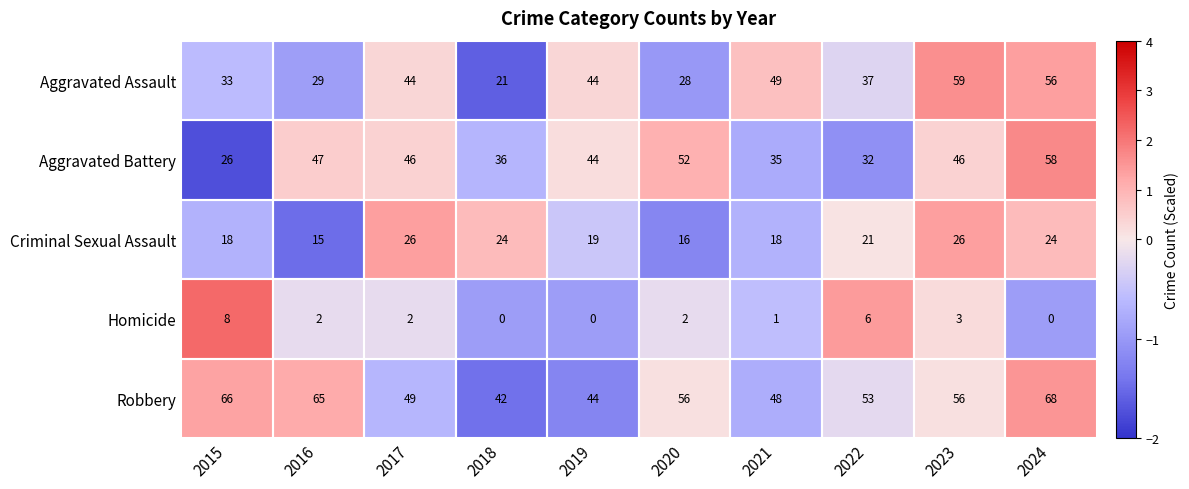

Which category has the lowest value in the Aggravated Battery series?

2015